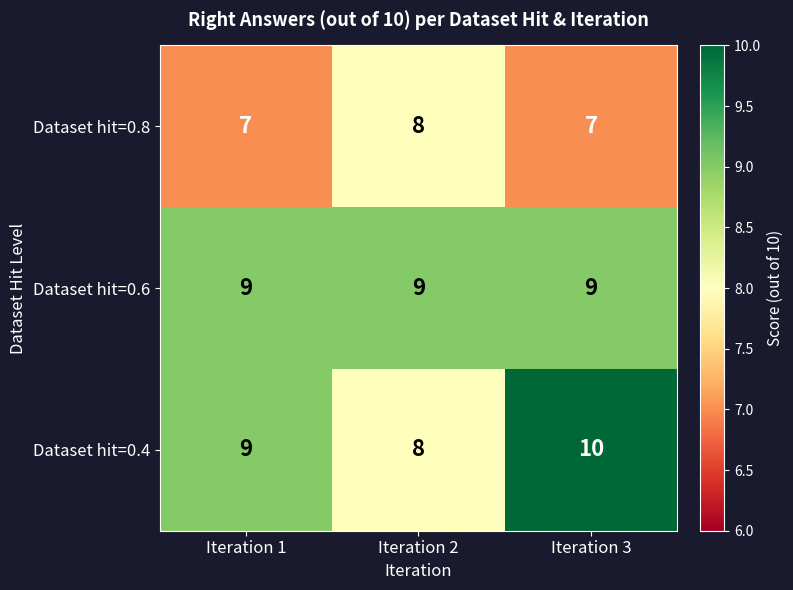

Reading left to right, what are all the values shown in this chart?

Dataset hit=0.8: Iteration 1=7	Iteration 2=8	Iteration 3=7
Dataset hit=0.6: Iteration 1=9	Iteration 2=9	Iteration 3=9
Dataset hit=0.4: Iteration 1=9	Iteration 2=8	Iteration 3=10